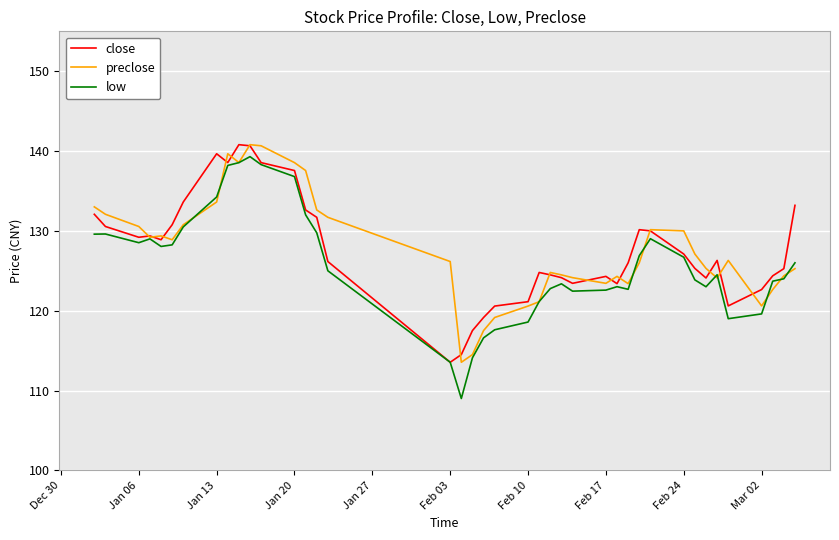

In low, how many points are lower than both neighbors (excluding endpoints)?

7